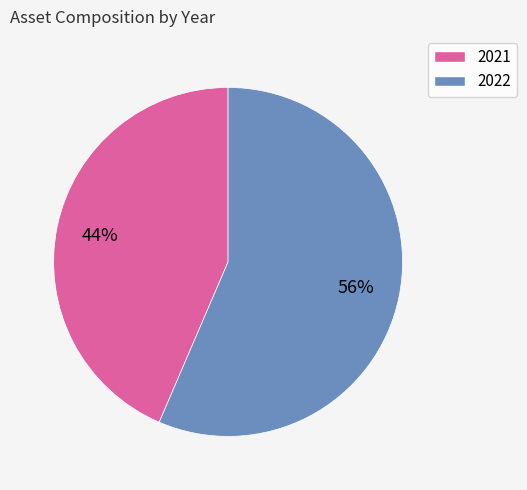

Is it true that 2022 is 56% of the pie?

True